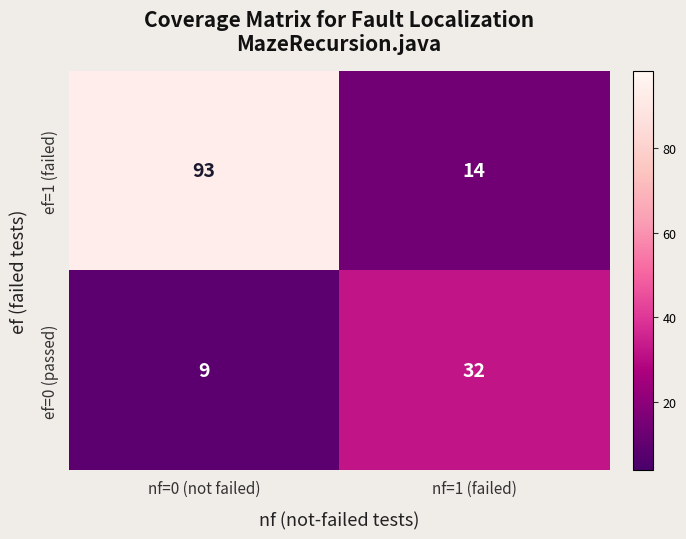

The value of ef=1 (failed) at nf=1 (failed) is 23. True or false?

False